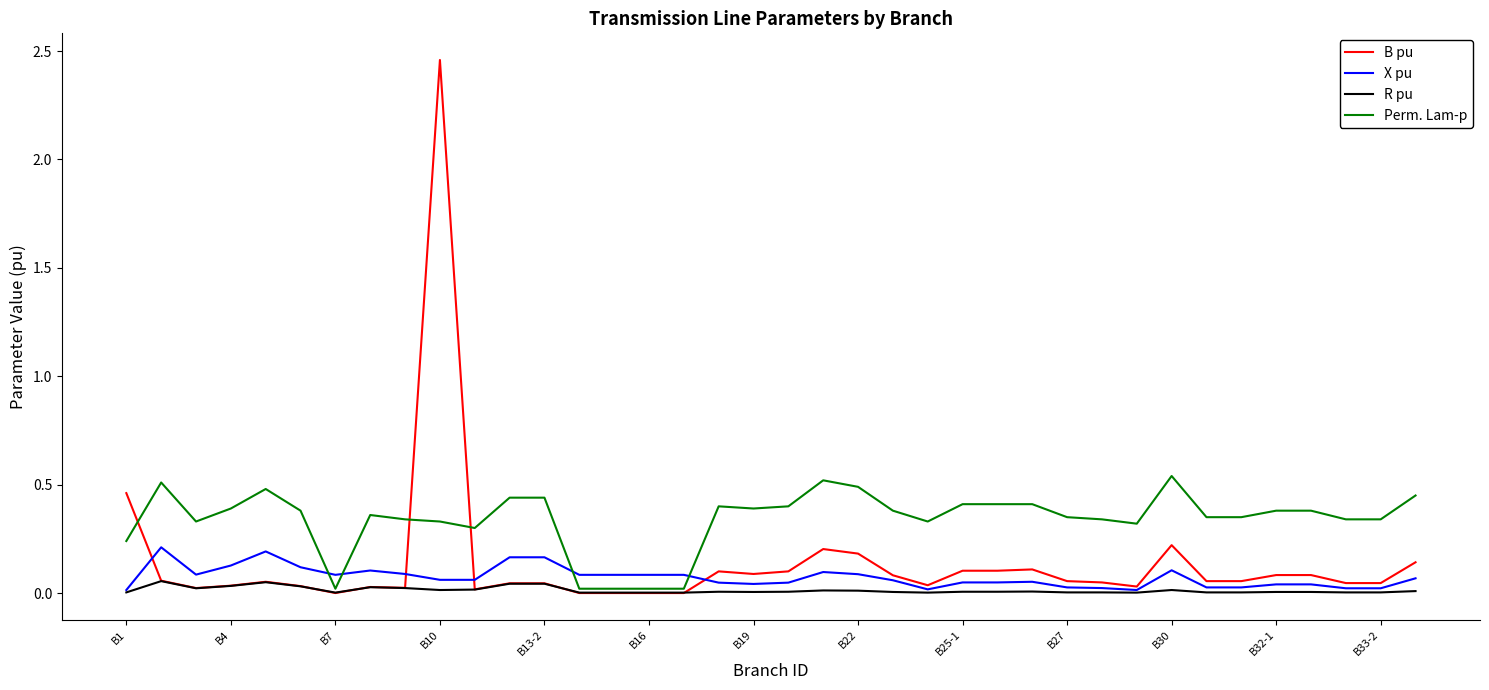

List the series in order of their peak value, lowest first.

R pu, X pu, Perm. Lam-p, B pu